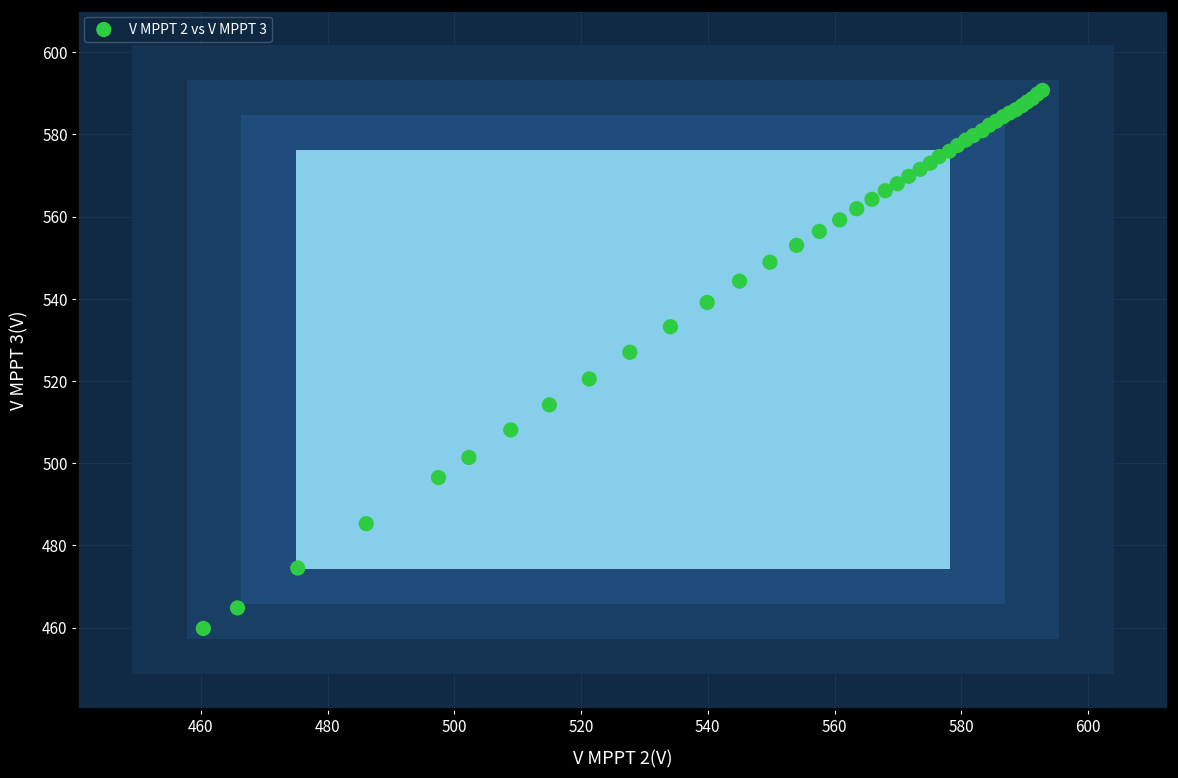

What Y value in the scatter plot is closest to 525?

527.0